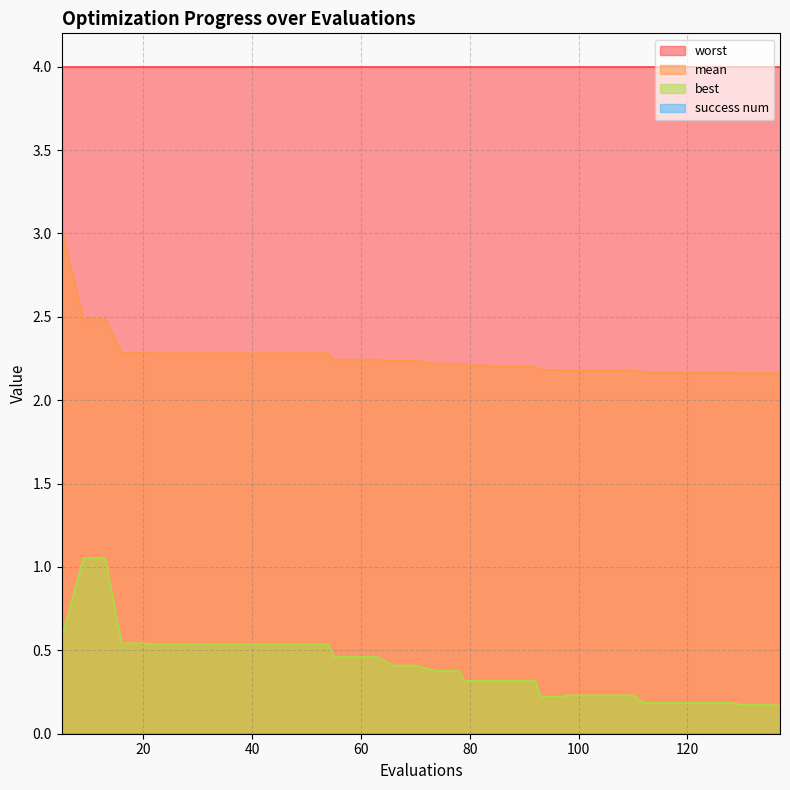

How many lines are shown in the chart?

4